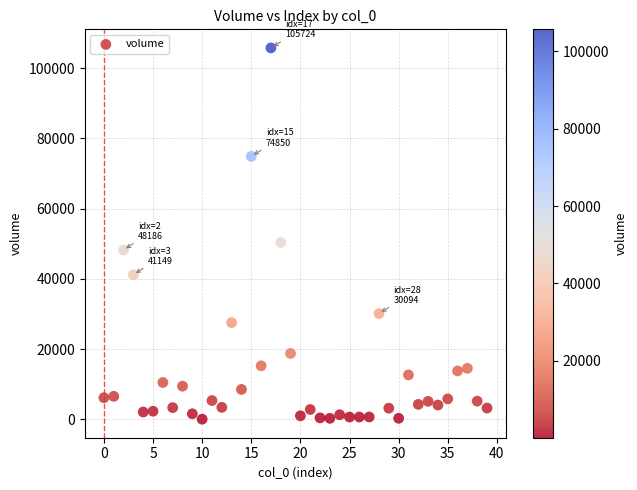

What is the range of Y values (max minus min)?

105684.1